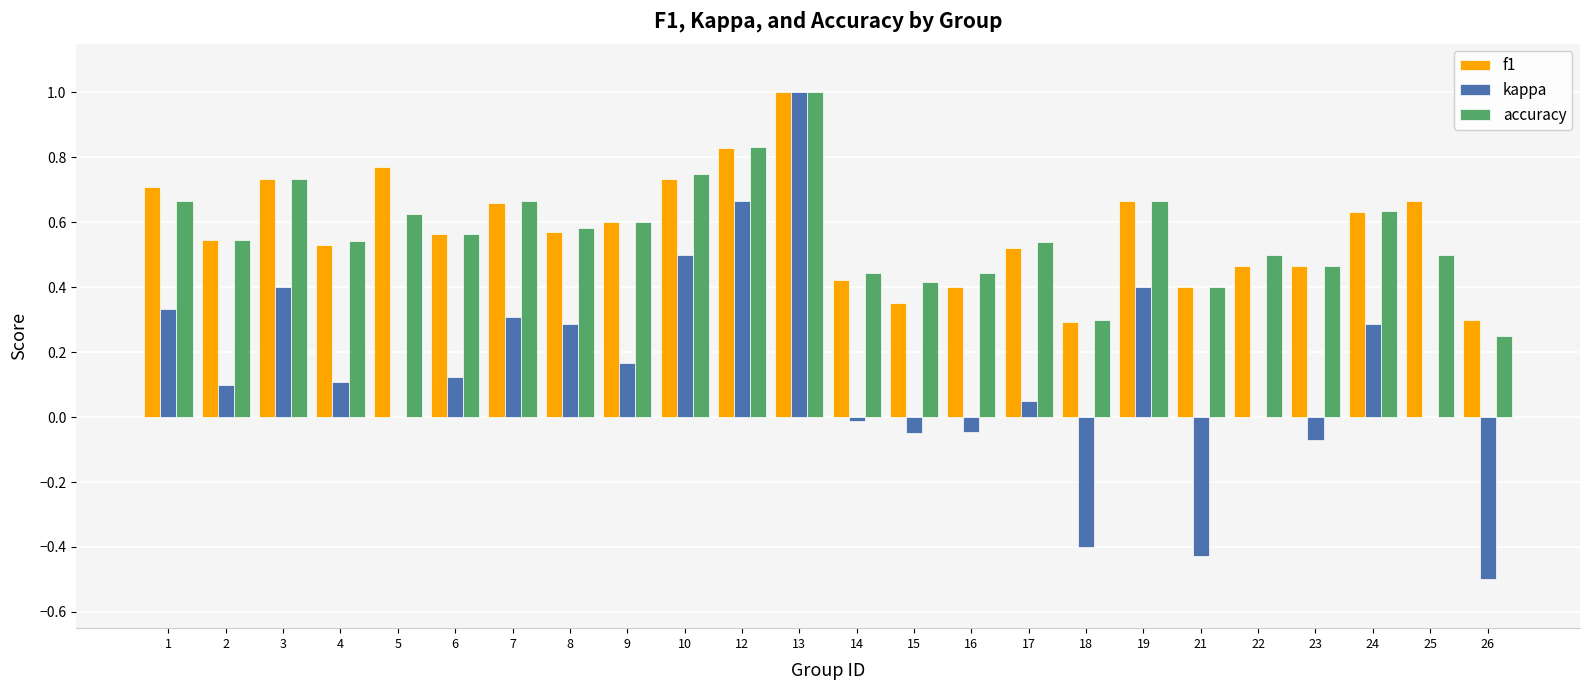

What is the maximum value shown in the chart?

1.0